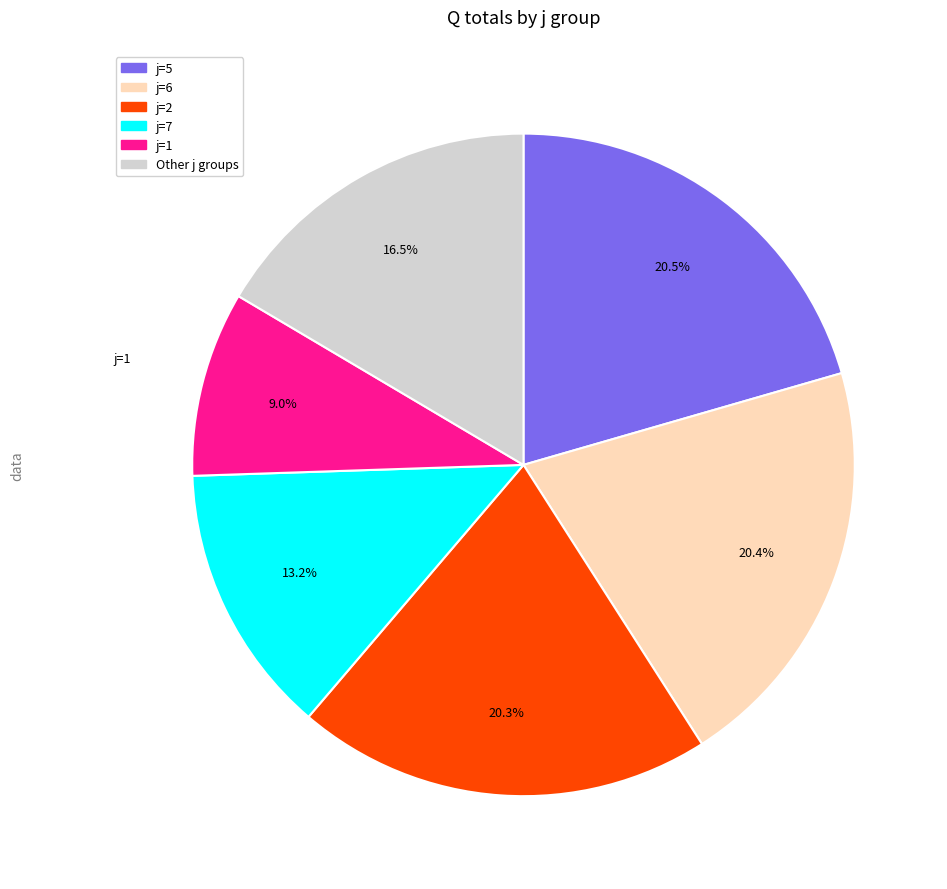

To the nearest percent, what is the average slice percentage?

17%